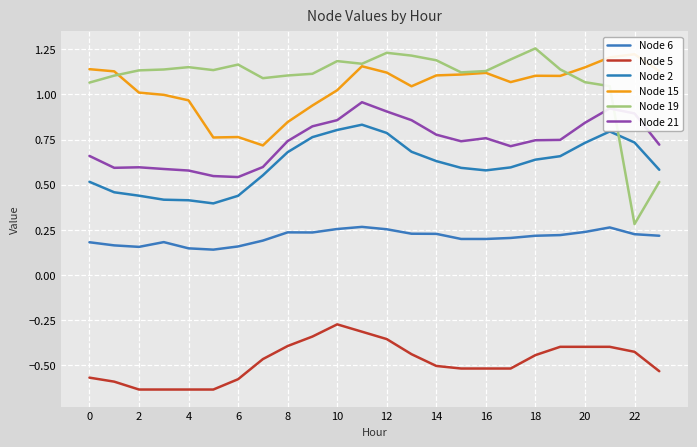

True or false: Node 6 and Node 2 cross at least once.

False